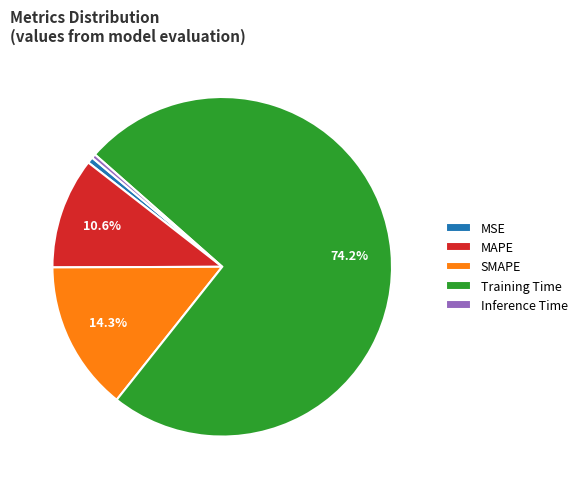

Count the number of slices in the pie.

5